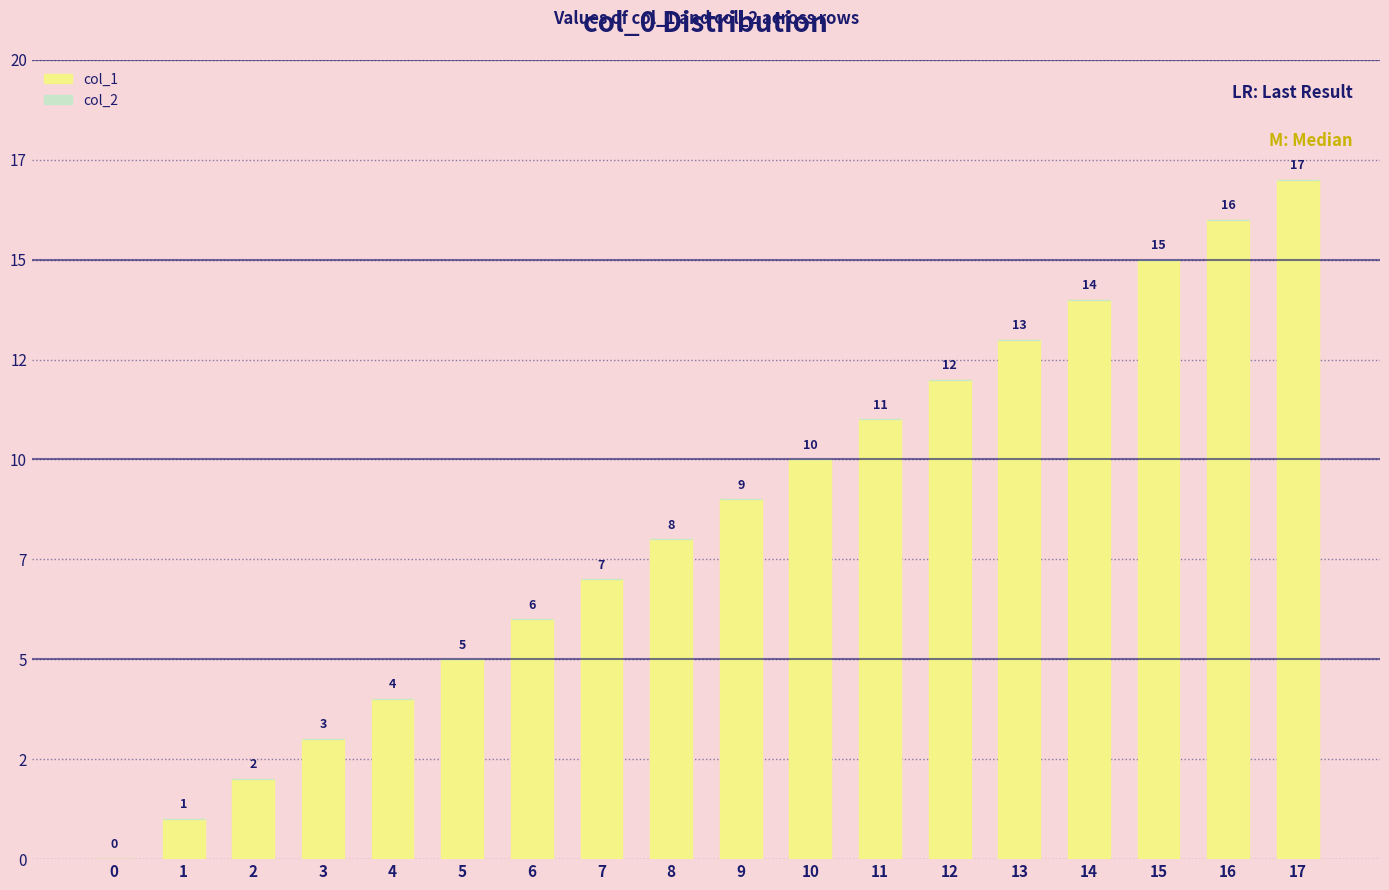

Are the bars grouped side by side (vs. stacked)?

No